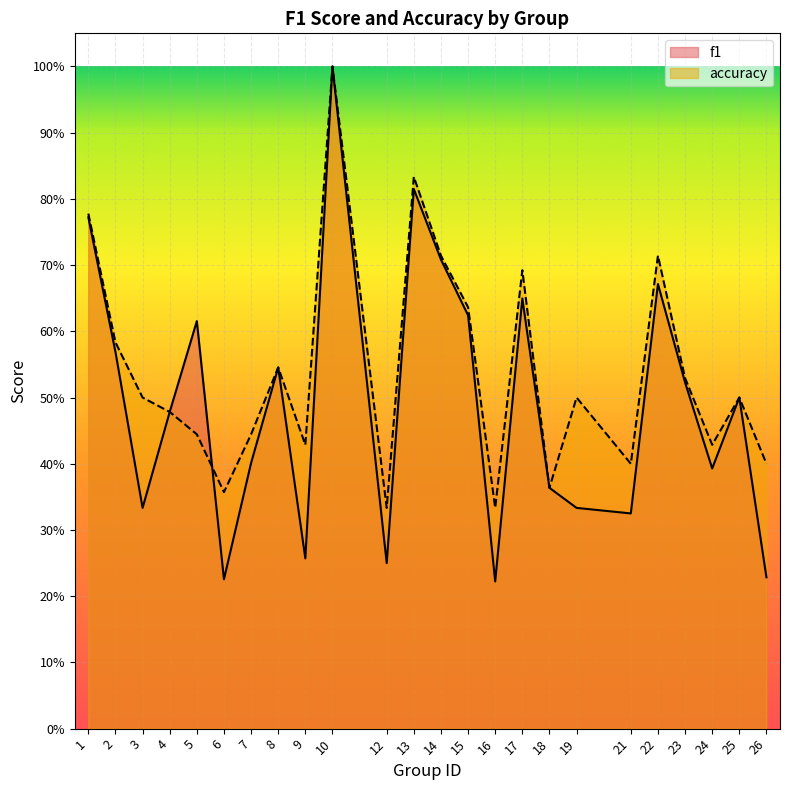

What is the sum of the accuracy values at 1 and 13?

1.6